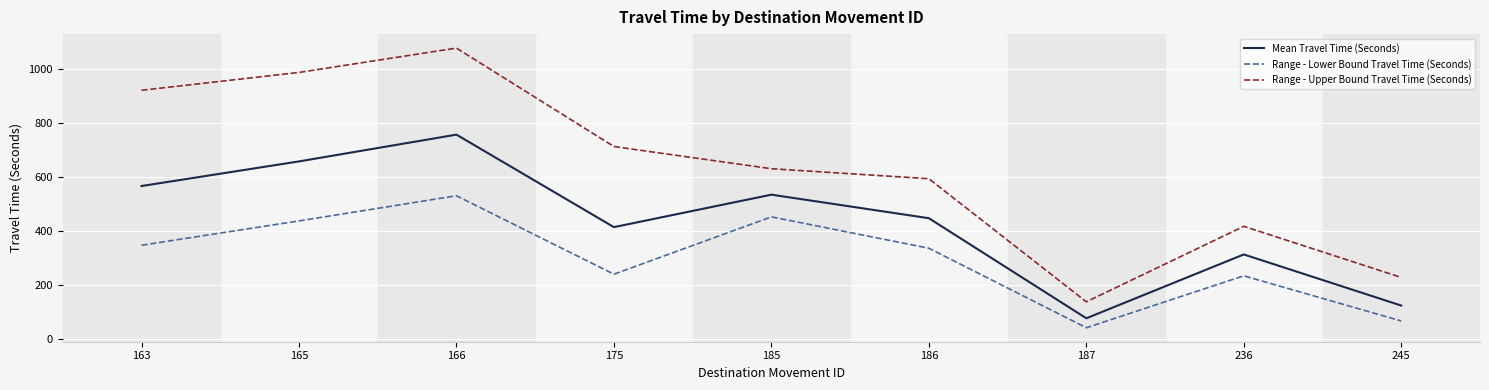

True or false: Mean Travel Time (Seconds) has more than 2 interior local peaks.

True